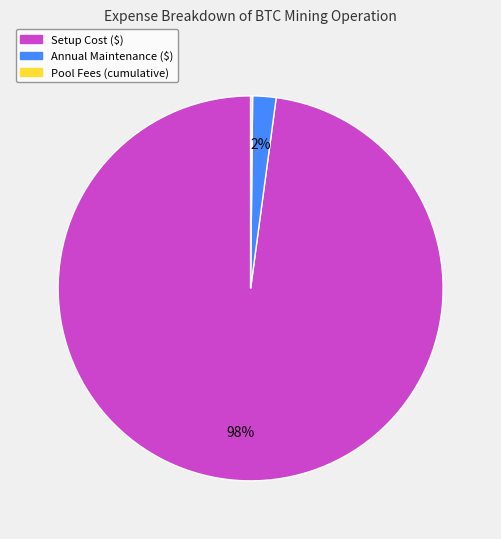

Which category has the biggest portion of the pie?

Setup Cost ($)